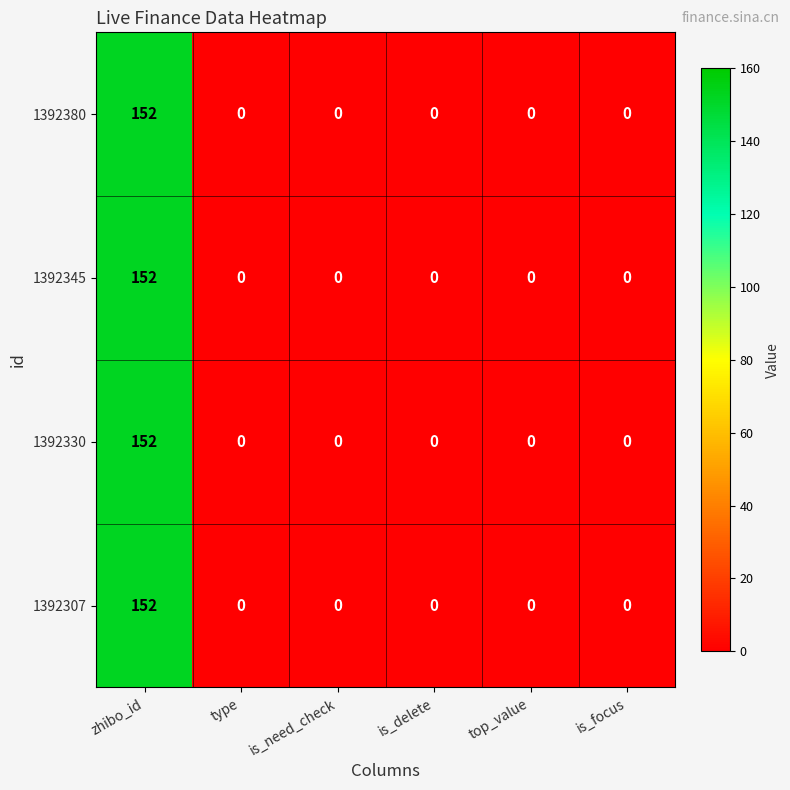

Which category has the highest value across all series?

zhibo_id